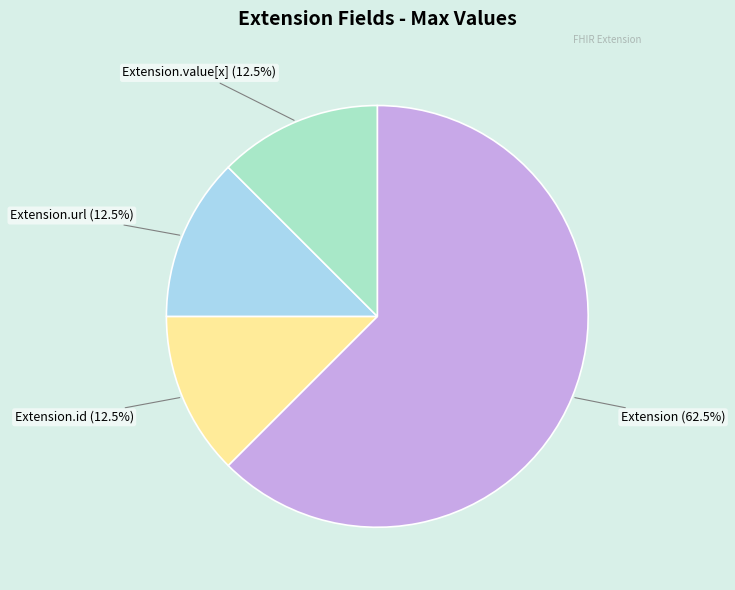

What percentage do Extension.url and Extension together represent?

75.0%